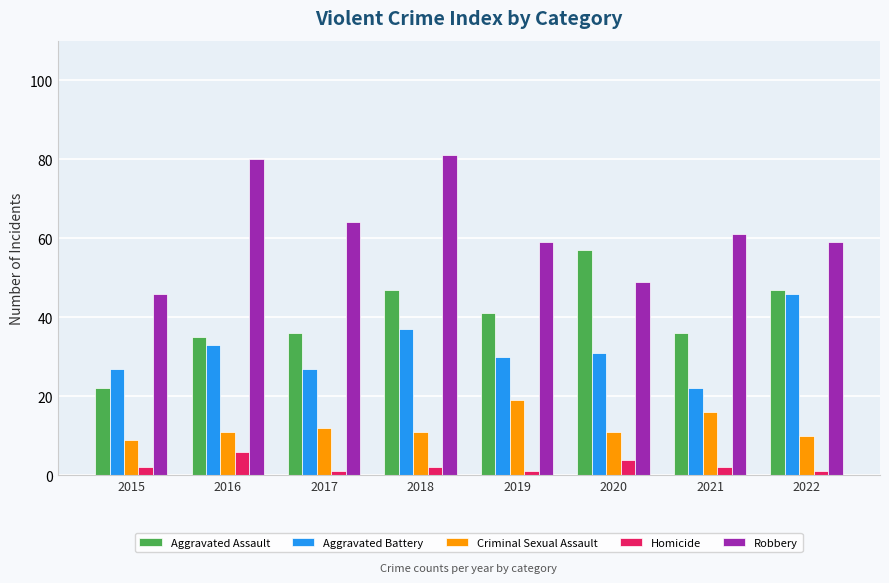

Which series has the largest total across all categories?

Robbery